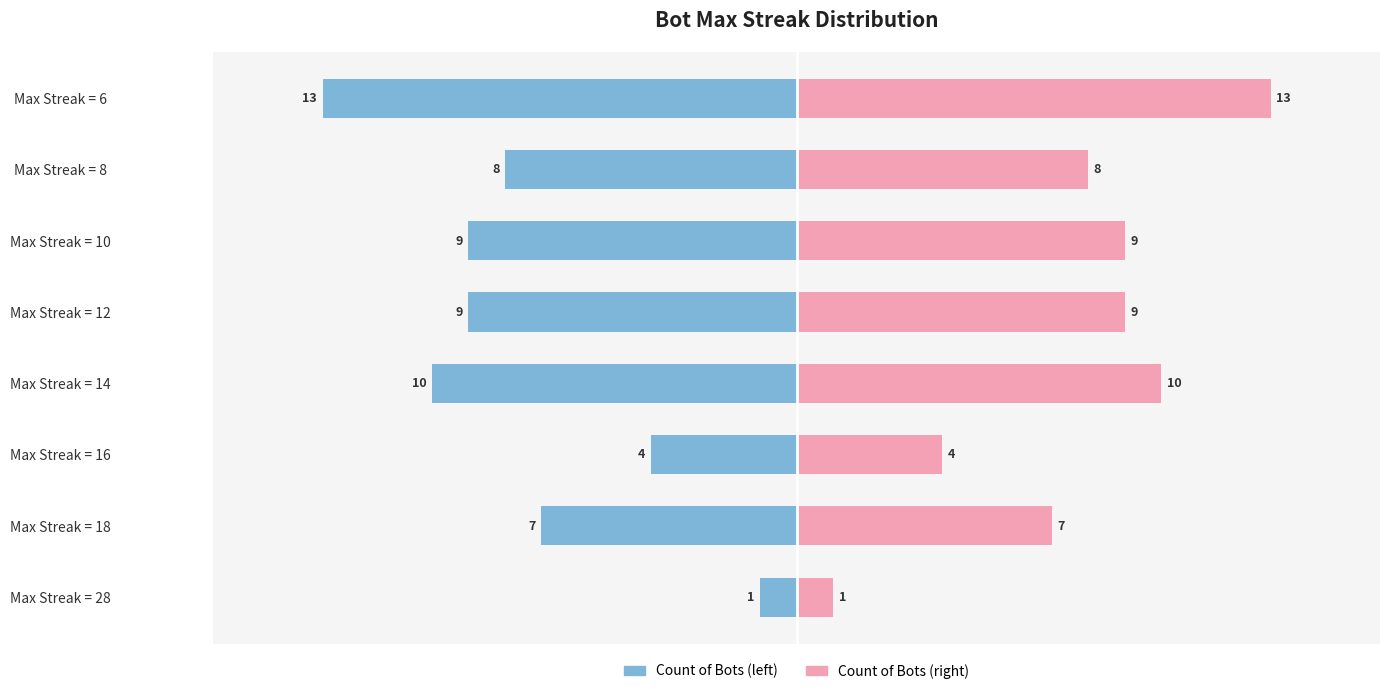

The Count of Bots series shows -7 at Max Streak = 16. True or false?

False